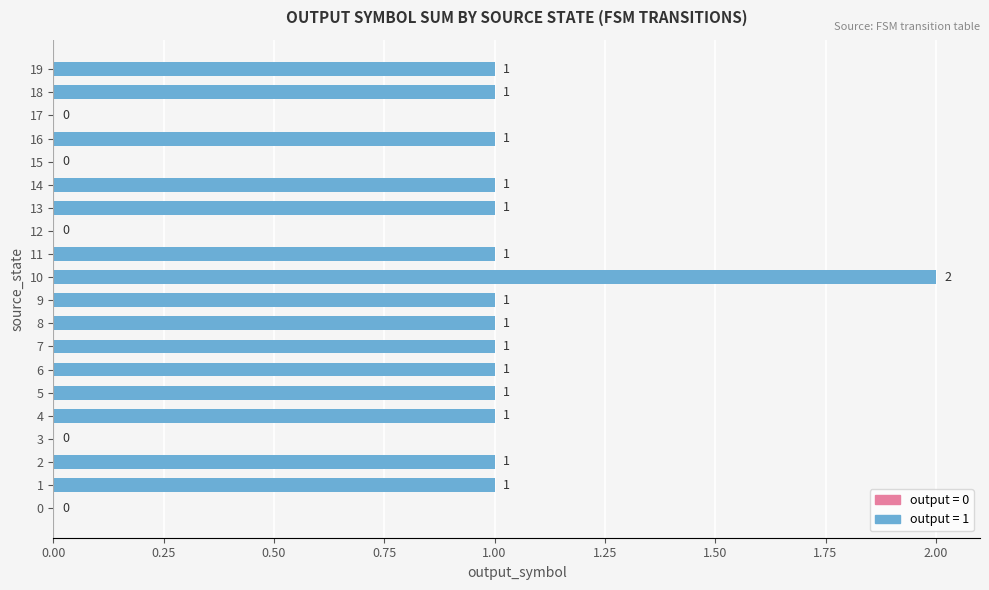

Count the values in the range 1 to 2.

15